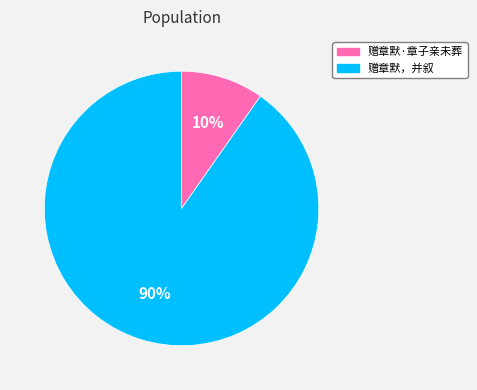

To the nearest percent, what is the difference between the 赠章默·章子亲未葬 and 赠章默，并叙 slice percentages?

80%